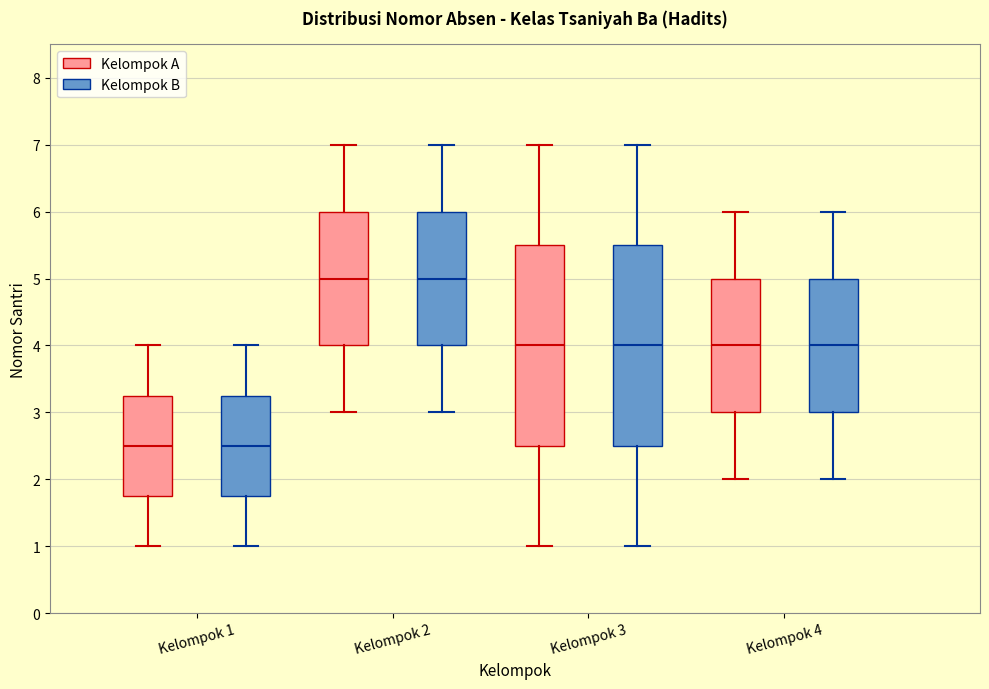

Reading left to right, read every box against the y-axis: the position of its median line, the range the box covers, and the ends of its whiskers. The values are not printed on the chart, so give them approximately, as read against the axis.

Kelompok 1 (Kelompok A): median 2.5, box 1.8 to 3.3, whiskers 1.0 to 4.0
Kelompok 1 (Kelompok B): median 2.5, box 1.8 to 3.3, whiskers 1.0 to 4.0
Kelompok 2 (Kelompok A): median 5.0, box 4.0 to 6.0, whiskers 3.0 to 7.0
Kelompok 2 (Kelompok B): median 5.0, box 4.0 to 6.0, whiskers 3.0 to 7.0
Kelompok 3 (Kelompok A): median 4.0, box 2.5 to 5.5, whiskers 1.0 to 7.0
Kelompok 3 (Kelompok B): median 4.0, box 2.5 to 5.5, whiskers 1.0 to 7.0
Kelompok 4 (Kelompok A): median 4.0, box 3.0 to 5.0, whiskers 2.0 to 6.0
Kelompok 4 (Kelompok B): median 4.0, box 3.0 to 5.0, whiskers 2.0 to 6.0